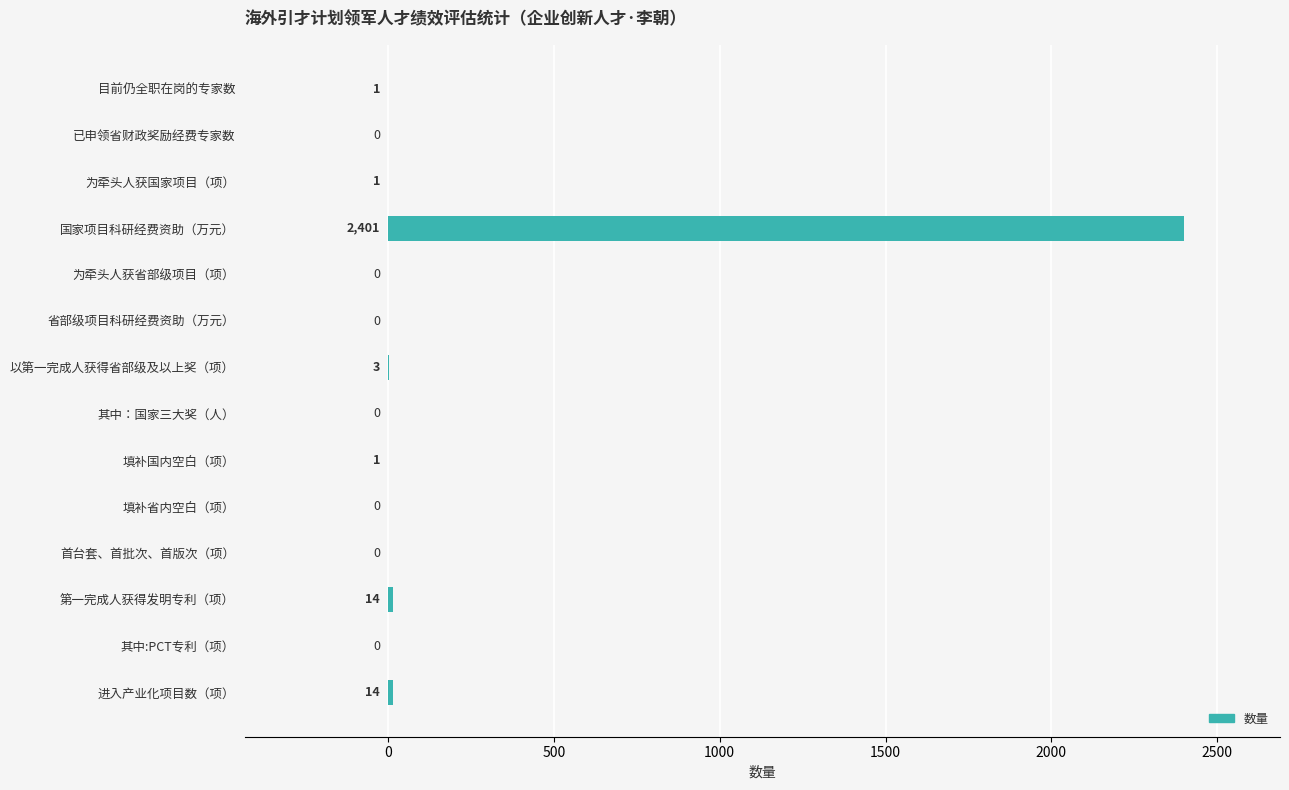

What is the sum of all values?

2435